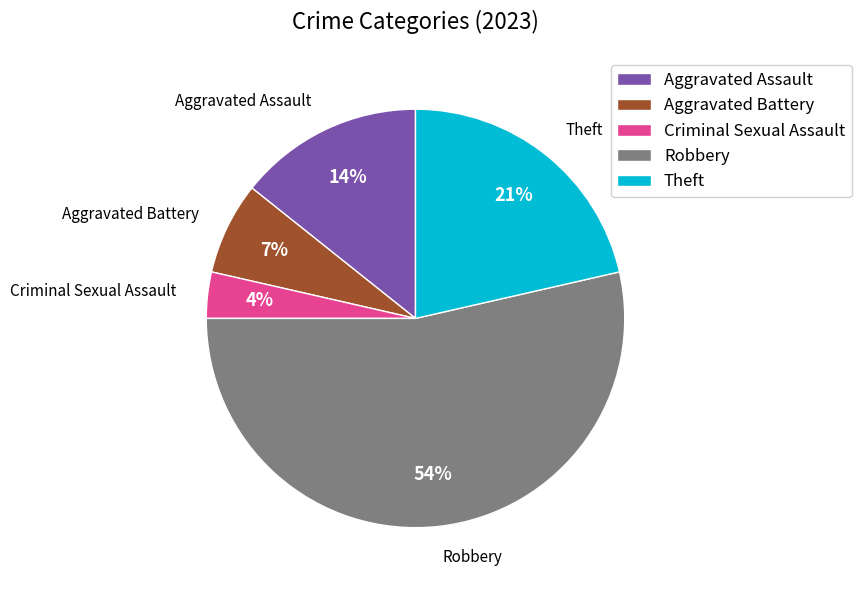

How many segments does this pie chart have?

5